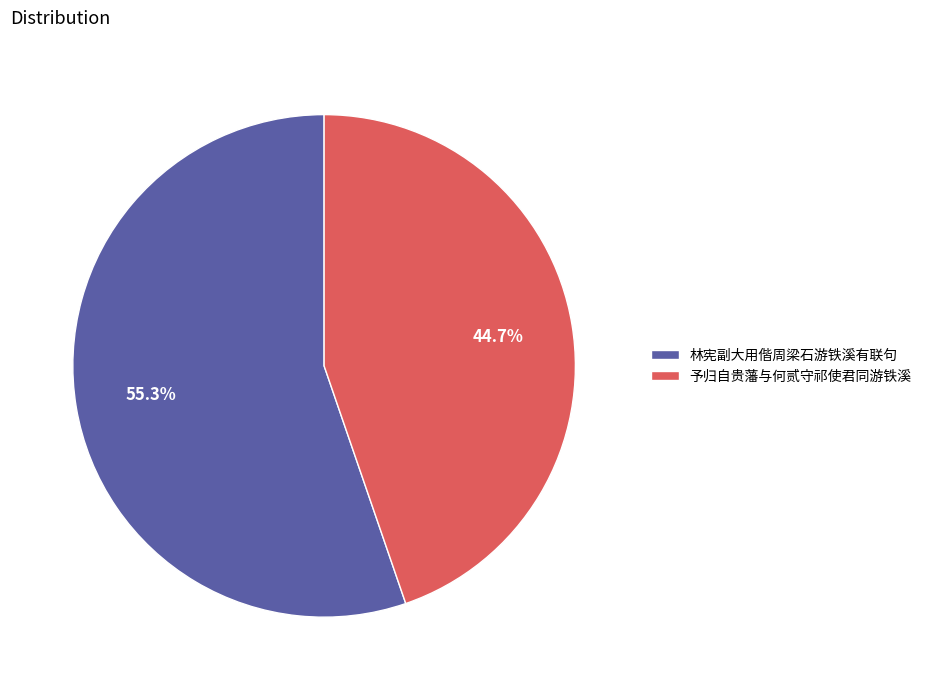

To the nearest percent, what is the difference between the largest and smallest slice percentages?

11%